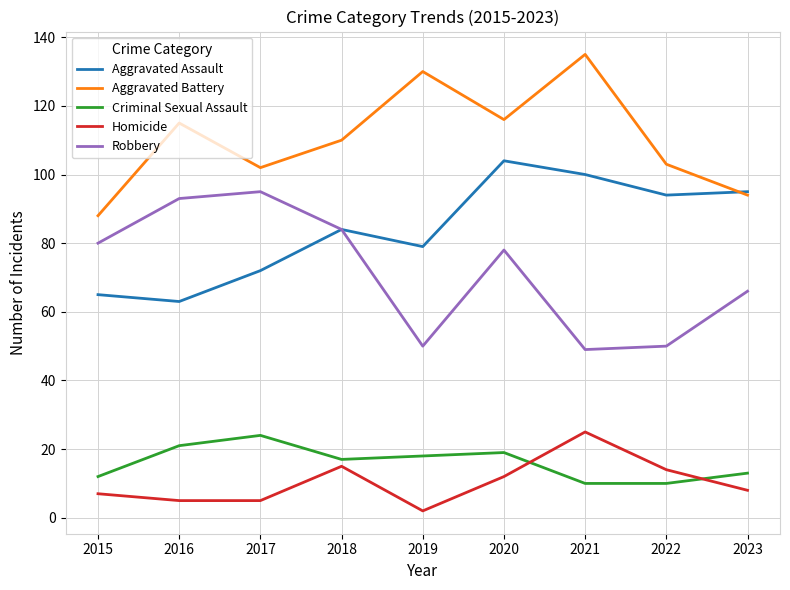

In Aggravated Battery, how many points are higher than both neighbors (excluding endpoints)?

3